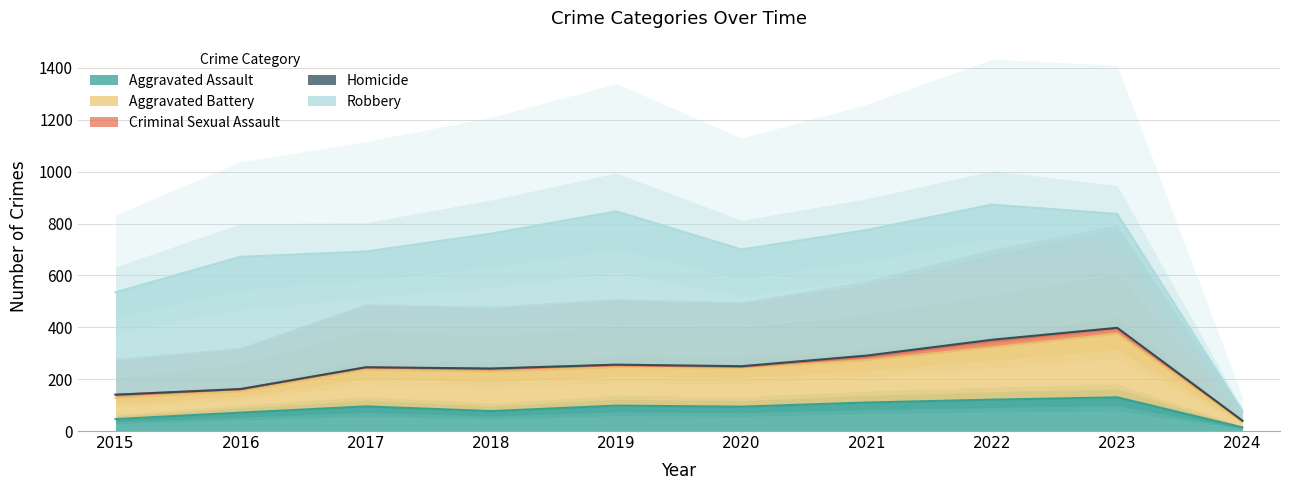

True or false: Aggravated Battery has a value of 54 at 2019.

False